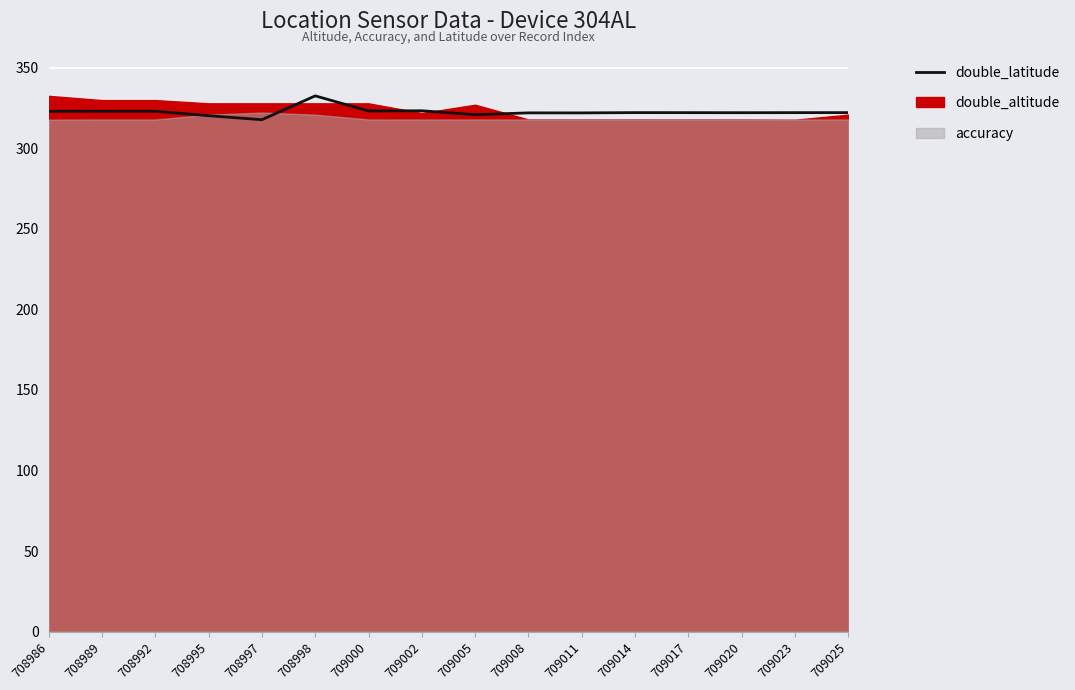

Between 709011 and 709017, which is larger?

709017